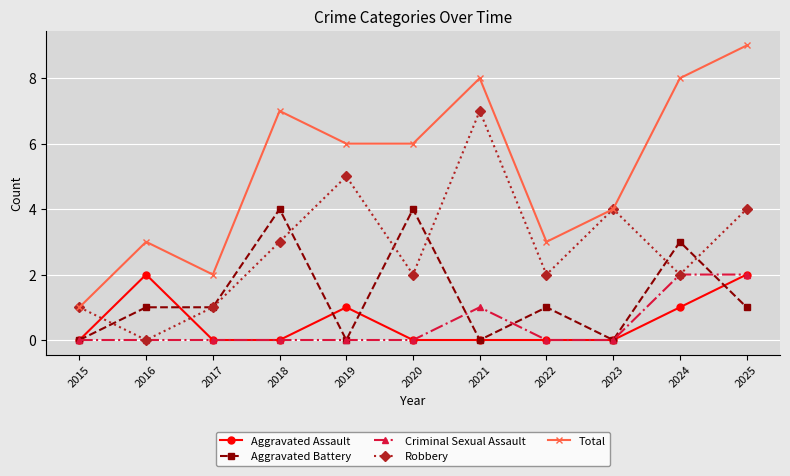

Where do Aggravated Assault and Robbery first cross each other?

2015 and 2016